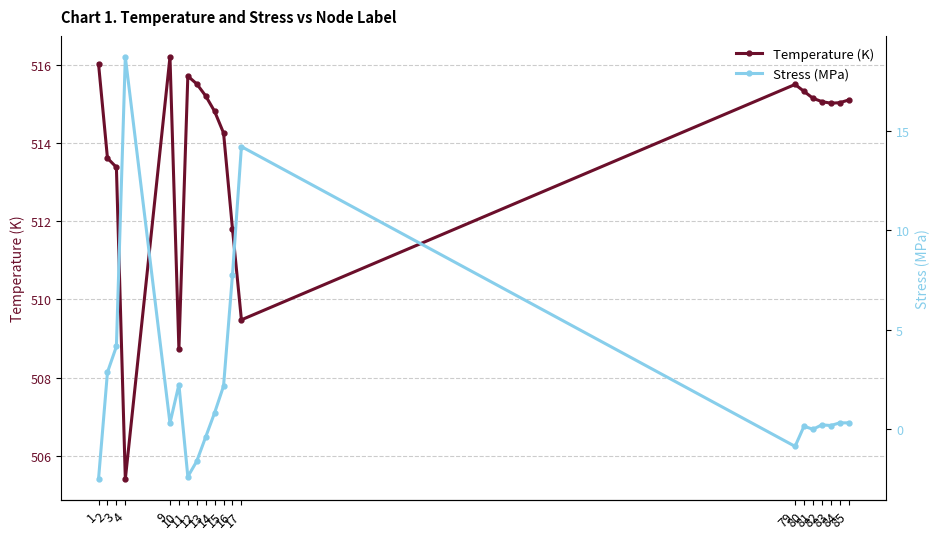

Reading left to right, extract all data points from this chart.

Temperature (K): 516.0	513.6	513.4	505.4	516.2	508.7	515.7	515.5	515.2	514.8	514.3	511.8	509.5	515.5	515.3	515.1	515.1	515.0	515.0	515.1
Stress (MPa): -2.5	2.9	4.2	18.7	0.3	2.2	-2.4	-1.6	-0.4	0.8	2.2	7.8	14.2	-0.9	0.1	-0.0	0.2	0.2	0.3	0.3